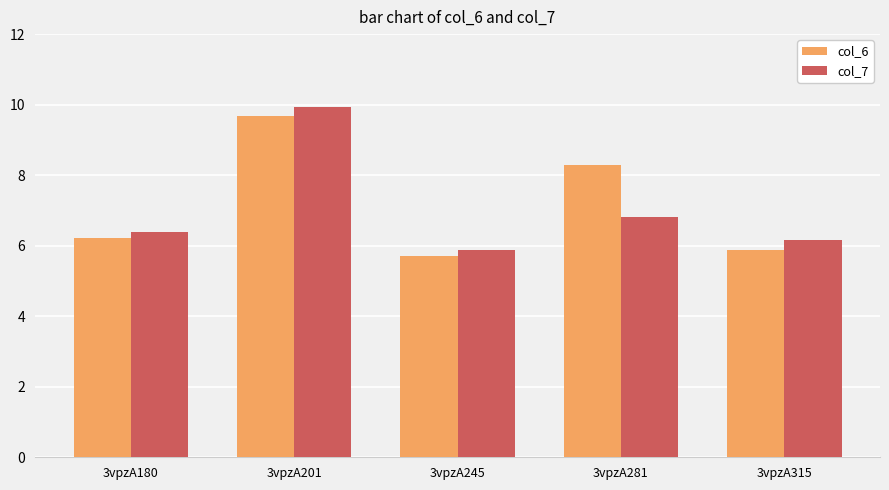

What is the sum of the col_6 values at 3vpzA315 and 3vpzA201?

15.6